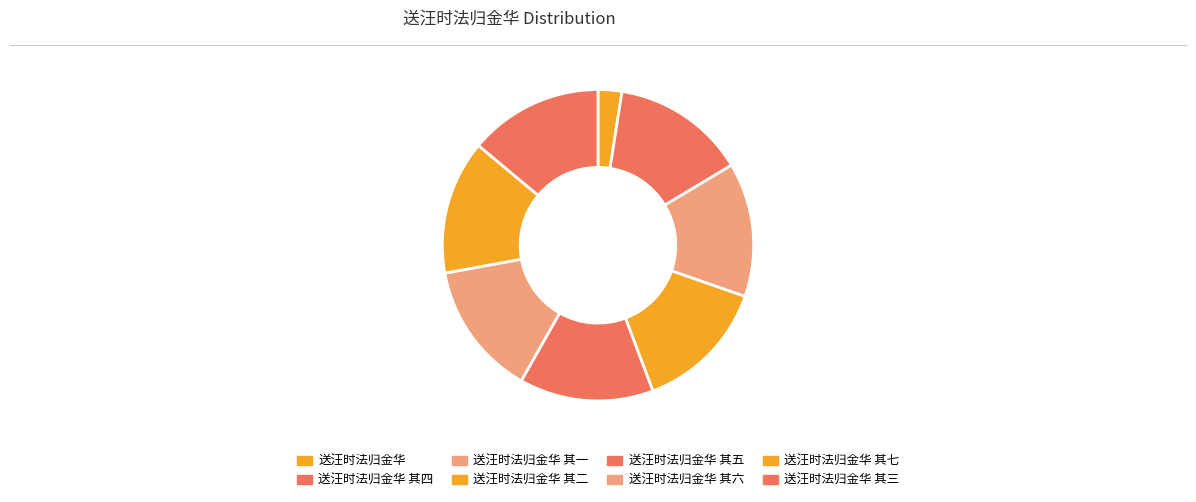

The 送汪时法归金华 其六 slice represents 14% of the pie. True or false?

True